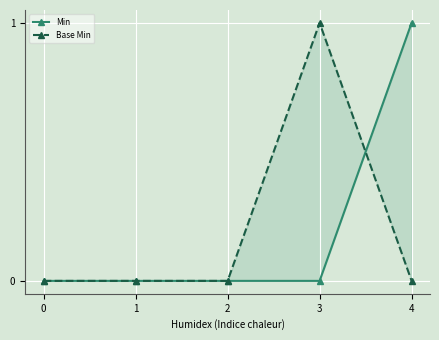

How many data points does each series have?

5